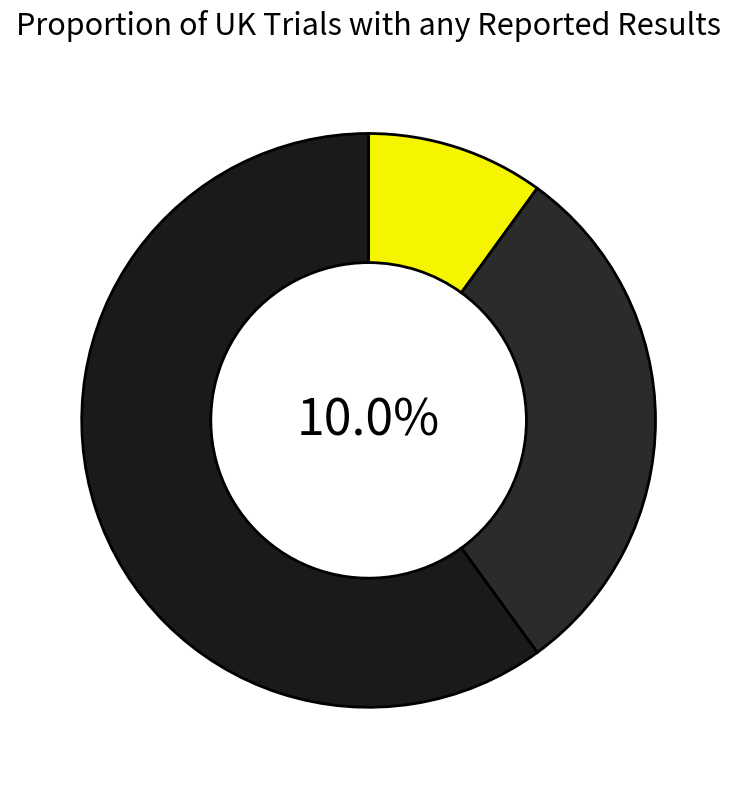

To the nearest percent, what is the difference between the 2 and 1 slice percentages?

30%